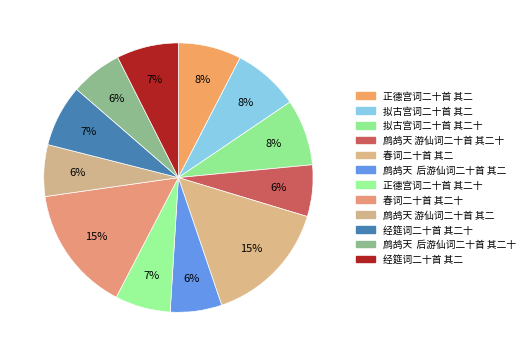

How many slices are in this pie chart?

12